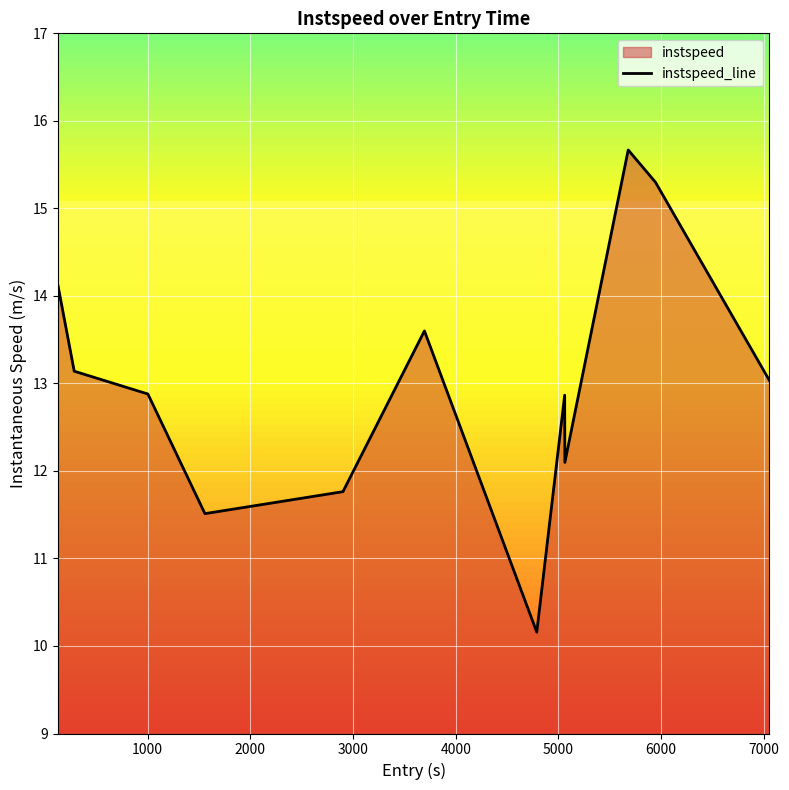

What is the smallest value displayed?

10.2